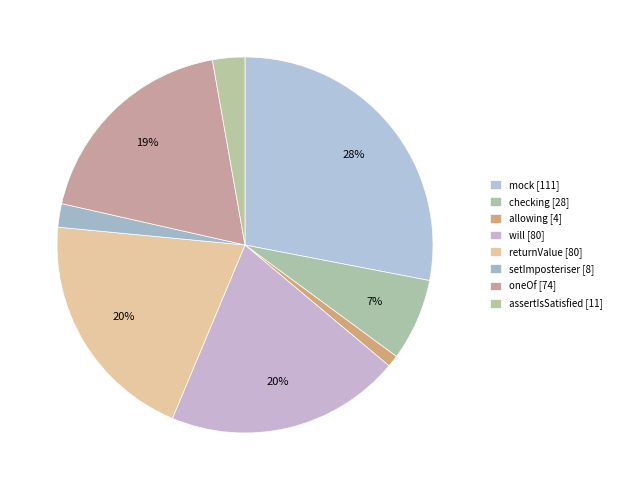

Is the sum of setImposteriser and checking greater than half?

No